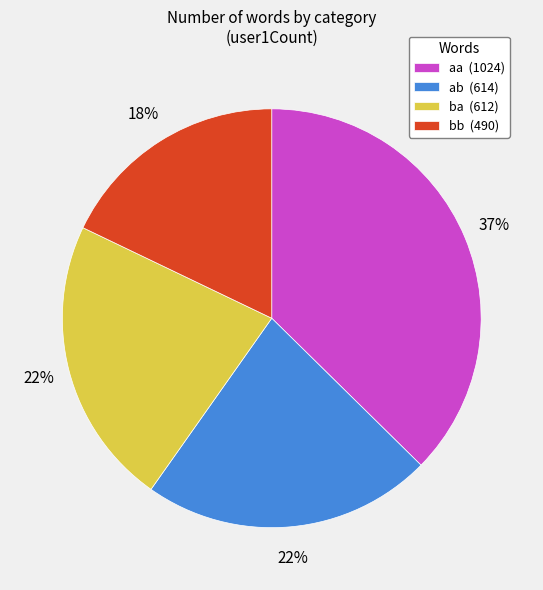

To the nearest percent, what is the difference between the largest and smallest slice percentages?

19%